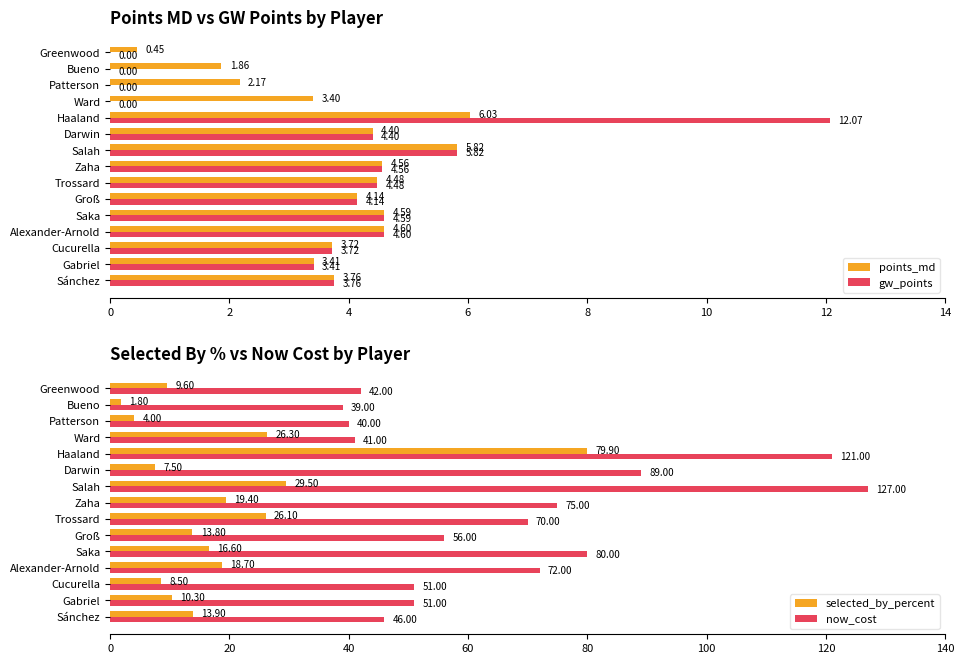

Reading left to right, transcribe all the data shown in this chart.

points_md: 3.8	3.4	3.7	4.6	4.6	4.1	4.5	4.6	5.8	4.4	6.0	3.4	2.2	1.9	0.5
gw_points: 3.8	3.4	3.7	4.6	4.6	4.1	4.5	4.6	5.8	4.4	12.1	0.0	0.0	0.0	0.0
selected_by_percent: 13.9	10.3	8.5	18.7	16.6	13.8	26.1	19.4	29.5	7.5	79.9	26.3	4.0	1.8	9.6
now_cost: 46.0	51.0	51.0	72.0	80.0	56.0	70.0	75.0	127.0	89.0	121.0	41.0	40.0	39.0	42.0